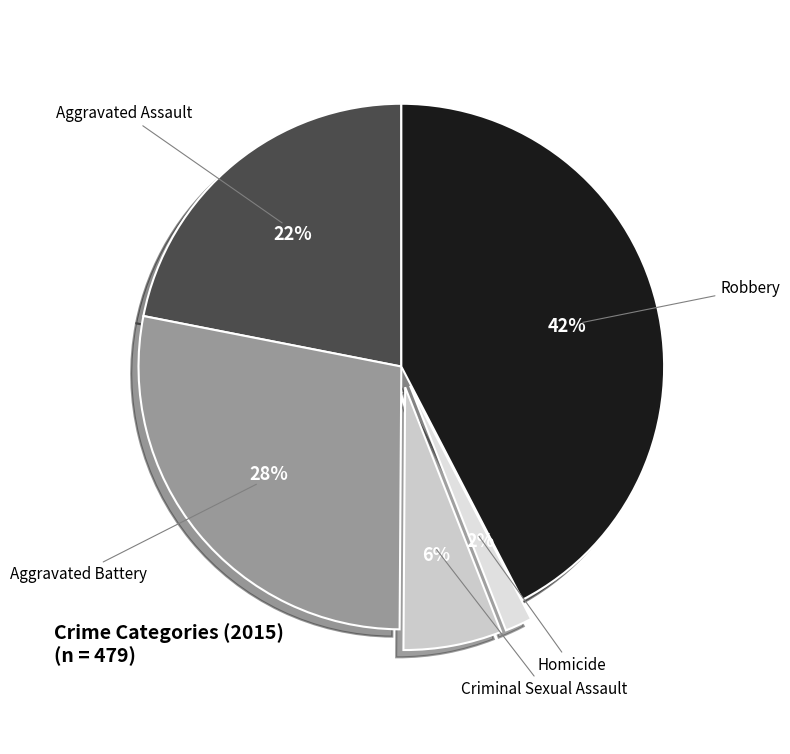

Rank the categories by value from lowest to highest.

Homicide, Criminal Sexual Assault, Aggravated Assault, Aggravated Battery, Robbery